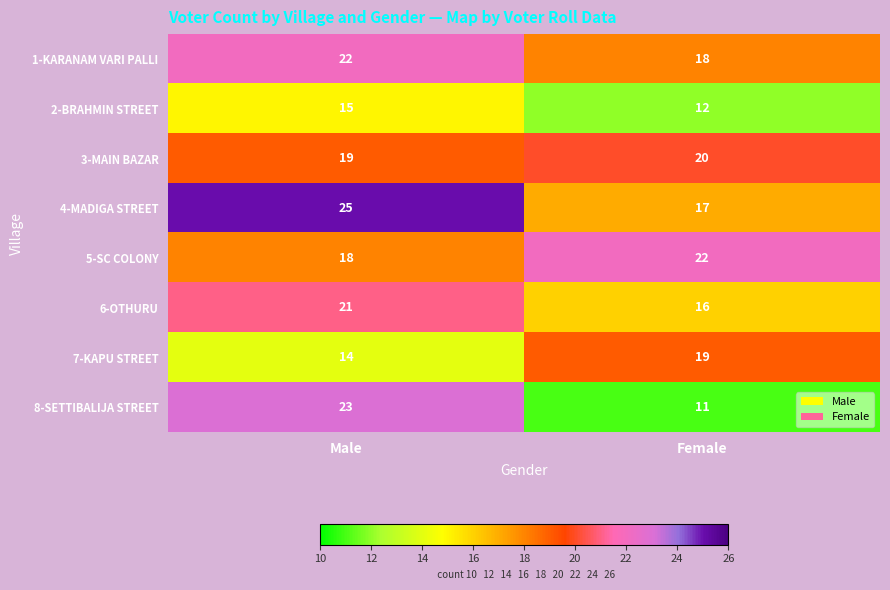

What is the smallest value displayed?

11